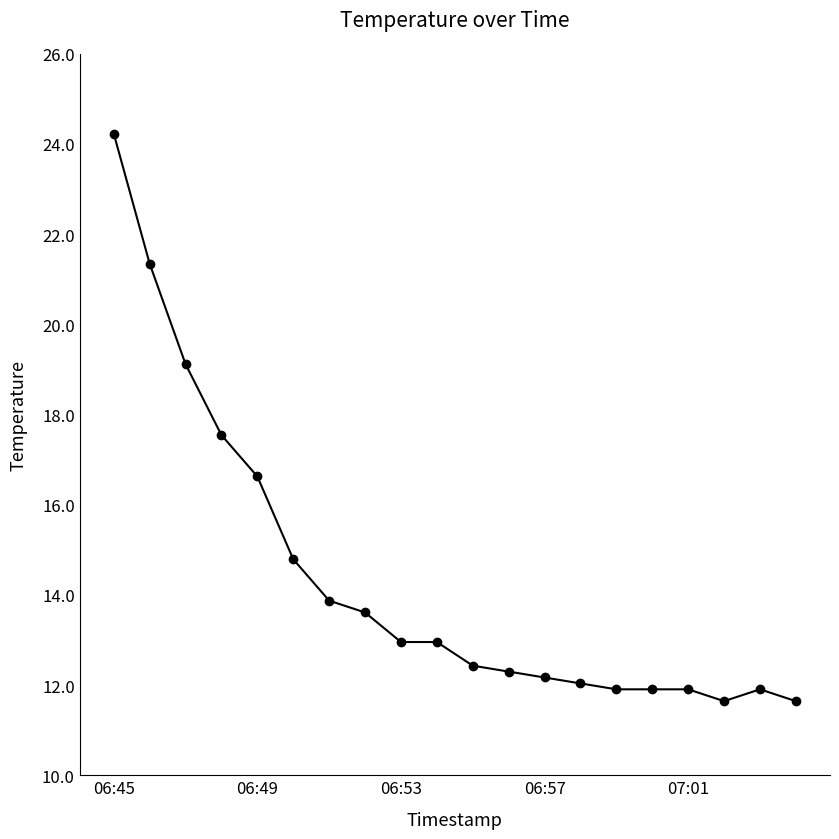

What is the value of the 2nd point from the left?

21.3